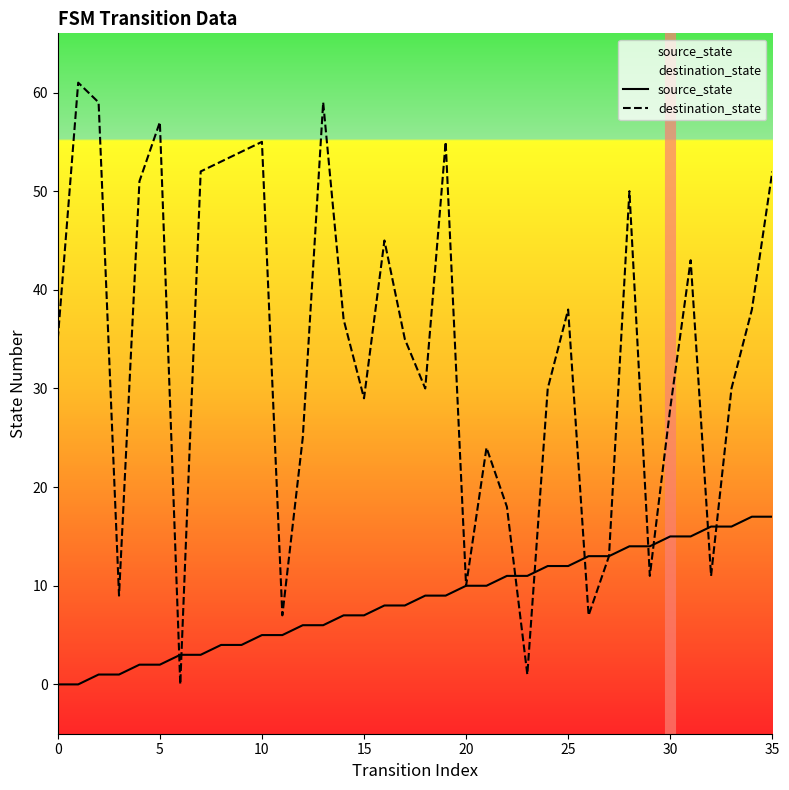

At how many categories does at least one series exceed 21?

26